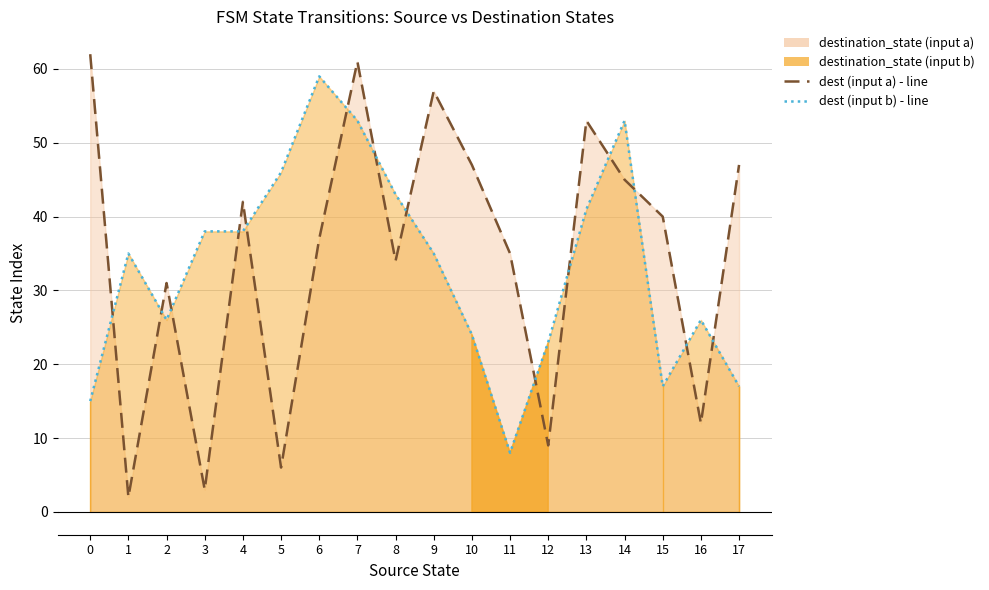

The value of dest (input b) - line at 17 is 24. True or false?

False